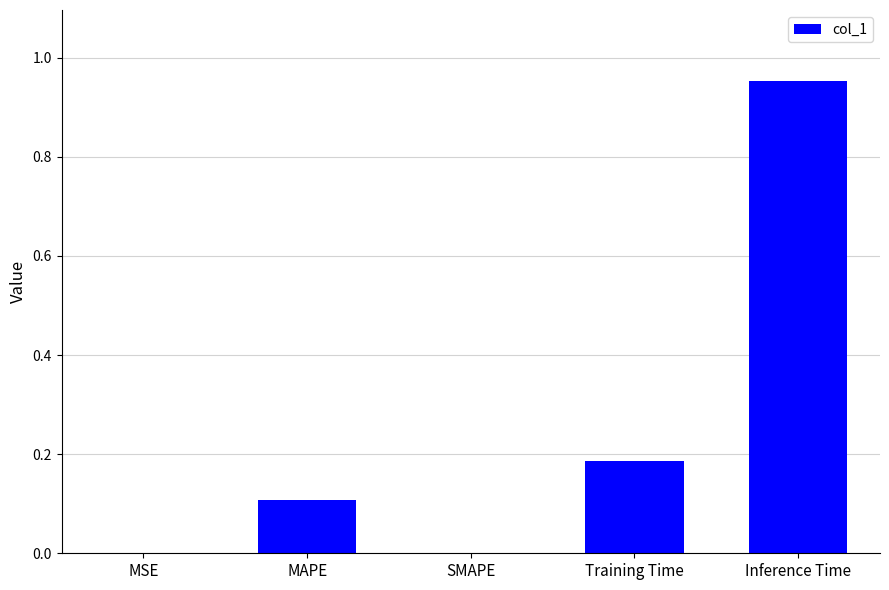

Which category has the highest value across all series?

Inference Time